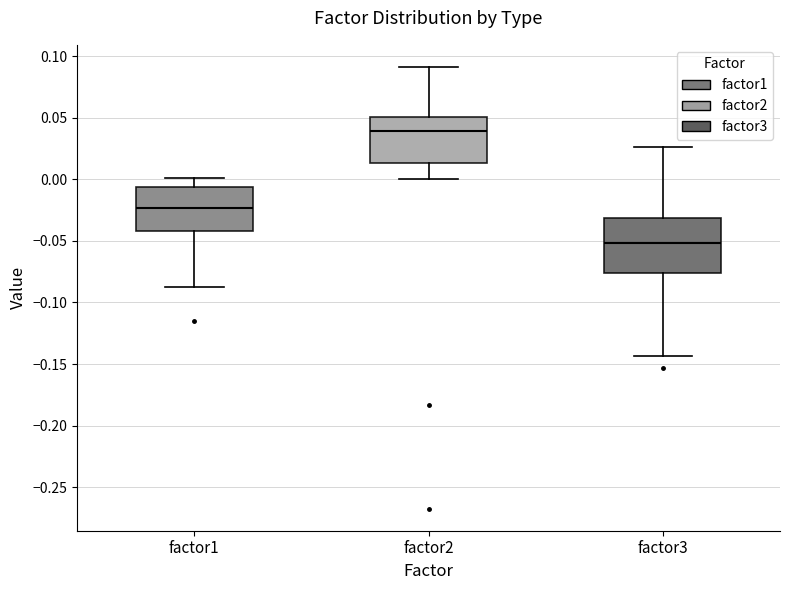

Reading left to right, read every box against the y-axis: the position of its median line, the range the box covers, and the ends of its whiskers. The values are not printed on the chart, so give them approximately, as read against the axis.

factor1: median -0.025, box -0.040 to -0.005, whiskers -0.085 to 0.000
factor2: median 0.040, box 0.015 to 0.050, whiskers 0.000 to 0.090
factor3: median -0.050, box -0.075 to -0.030, whiskers -0.145 to 0.025